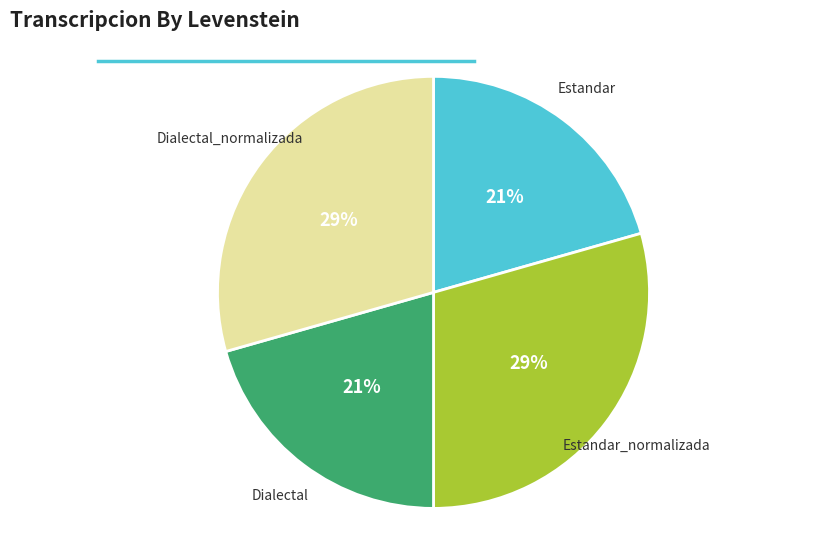

What percentage is the Estandar_normalizada slice, to the nearest percent?

29%